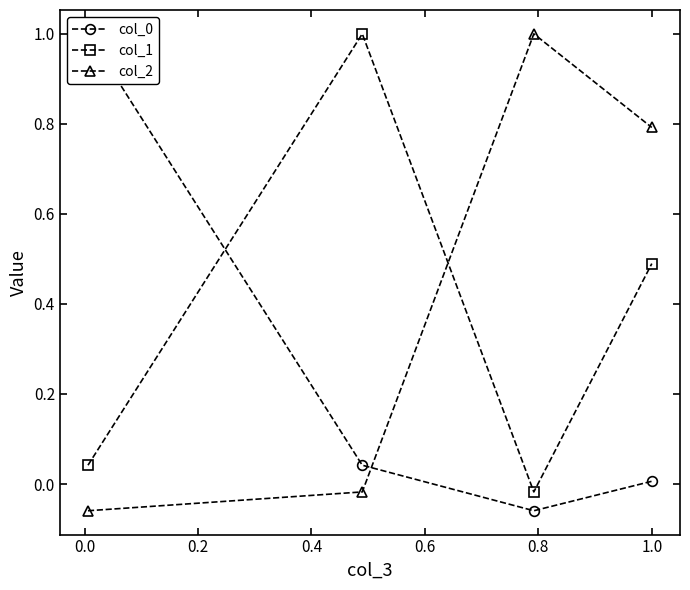

In col_2, how many points are higher than both neighbors (excluding endpoints)?

1